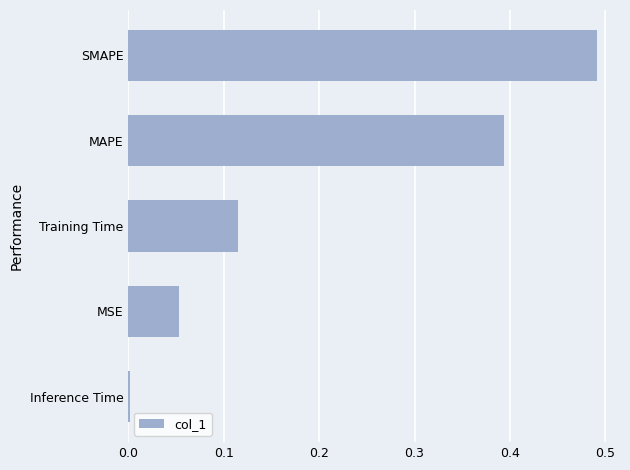

Are the bars horizontal?

Yes